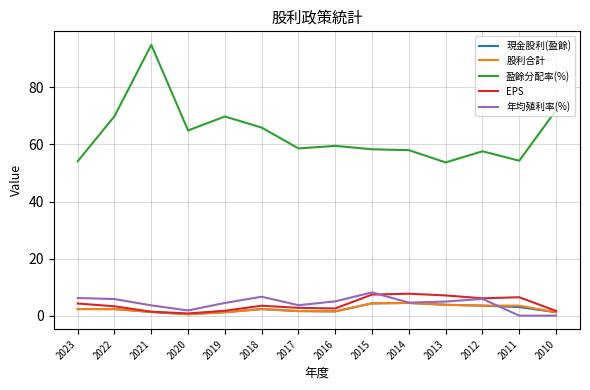

True or false: 股利合計 and 盈餘分配率(%) cross at least once.

False